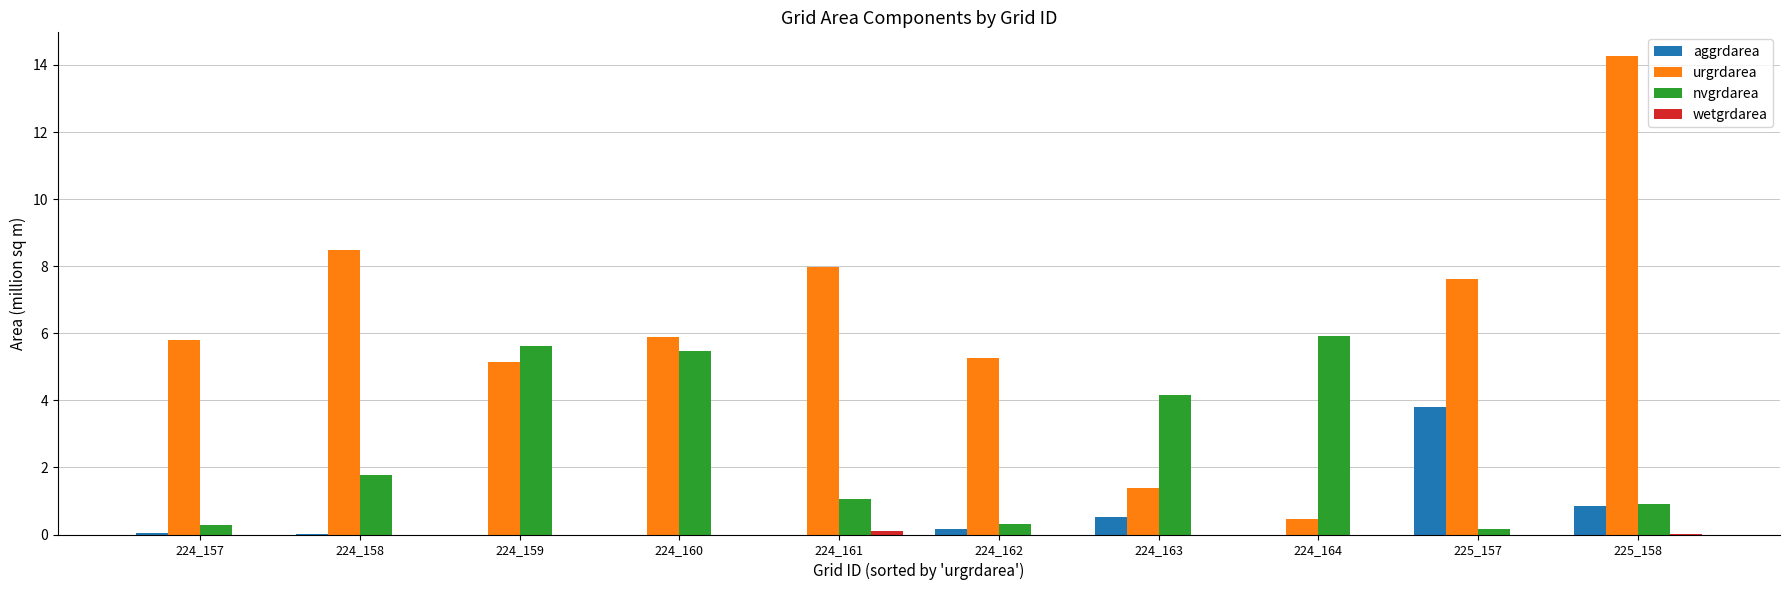

The urgrdarea series shows 0.4 at 224_164. True or false?

True